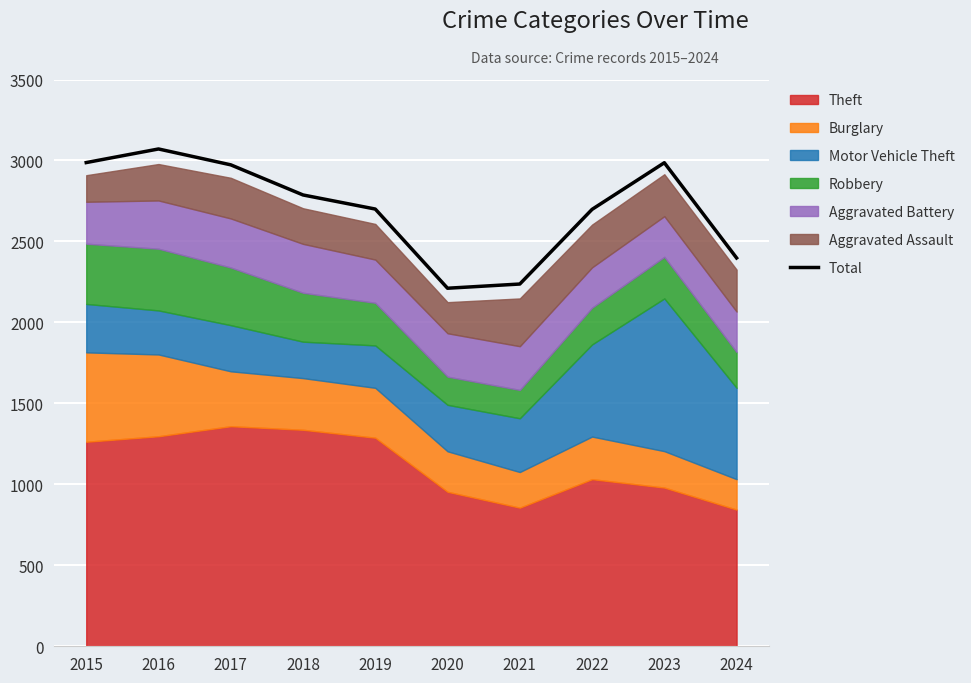

Which has a higher value, 2016 or 2015?

2016